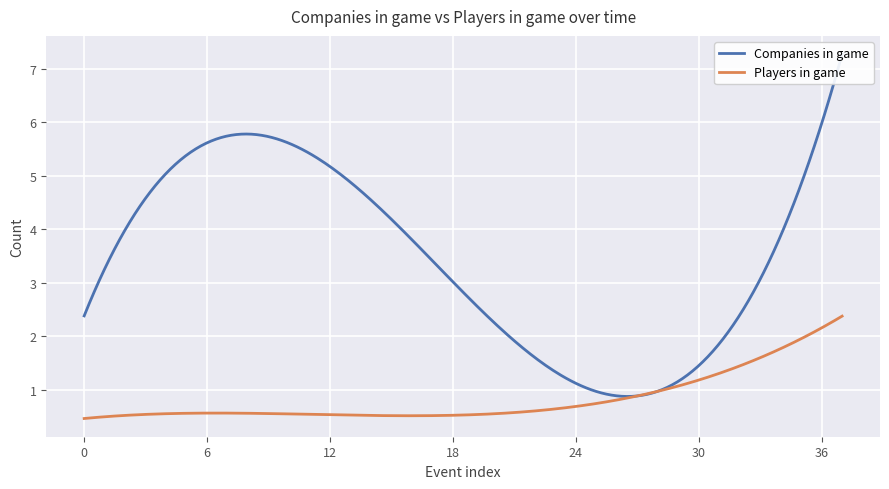

Rank the series by their average value, from lowest to highest.

Players in game, Companies in game